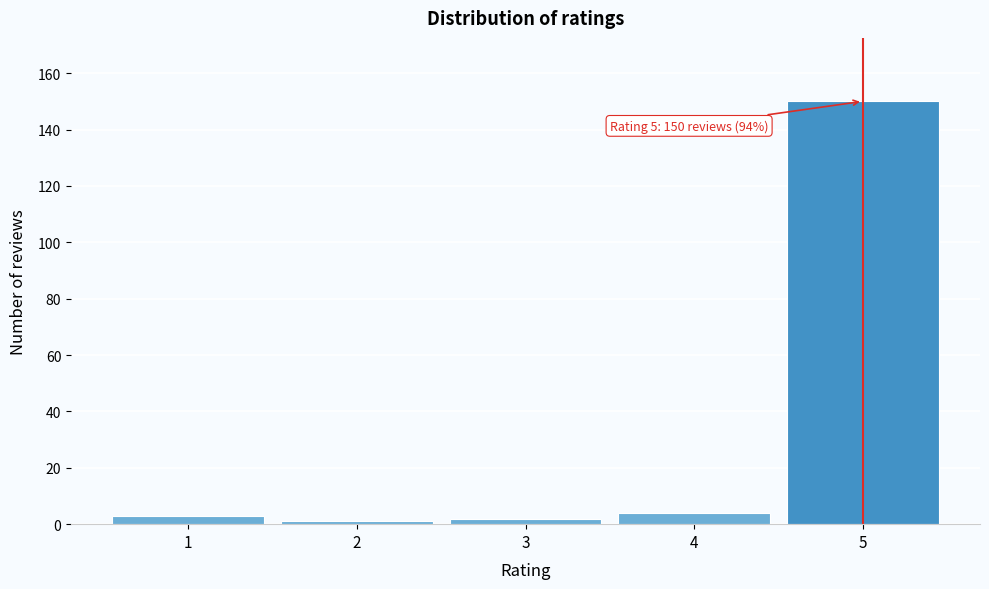

Over which range of the x-axis is the bar tallest?

4.5 to 5.5